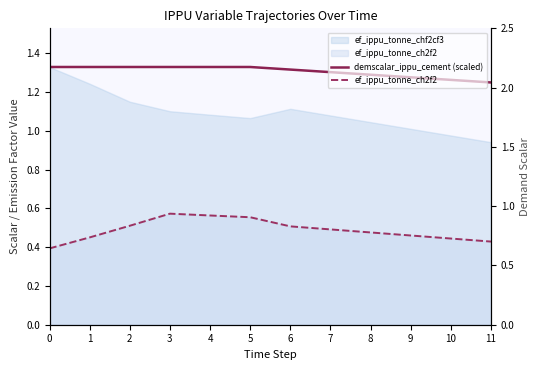

True or false: ef_ippu_tonne_ch2f2 has a value of 0.2 at 7.

False